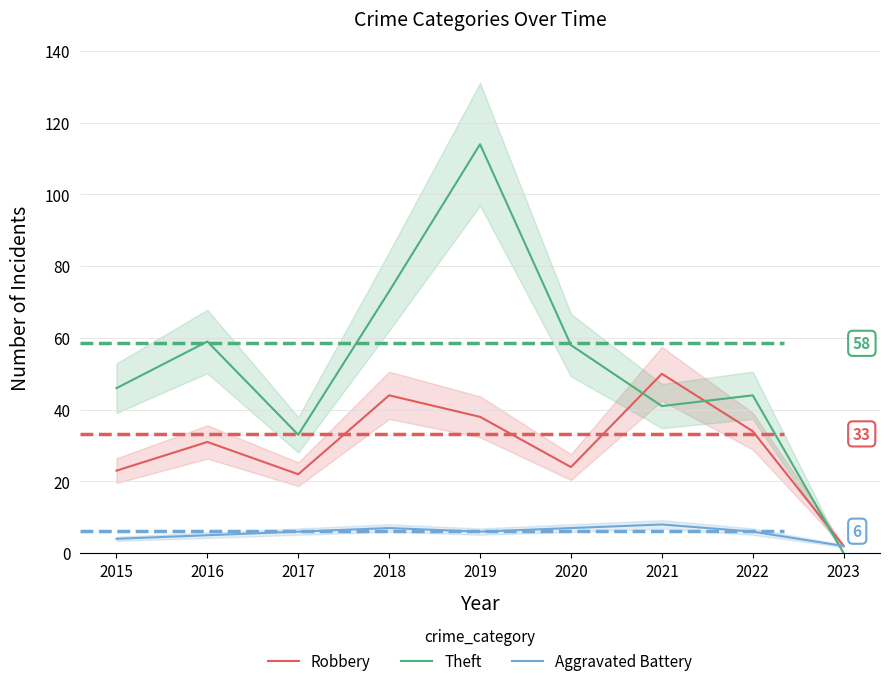

Is it true that Robbery equals 22 at 2017?

True